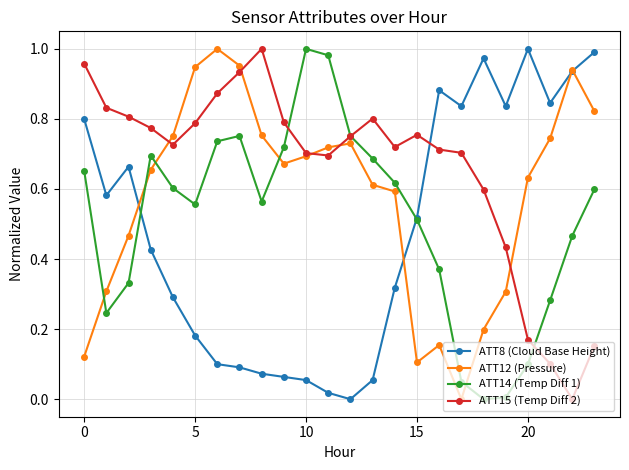

True or false: ATT15 (Temp Diff 2) has more than 1 interior local peaks.

True